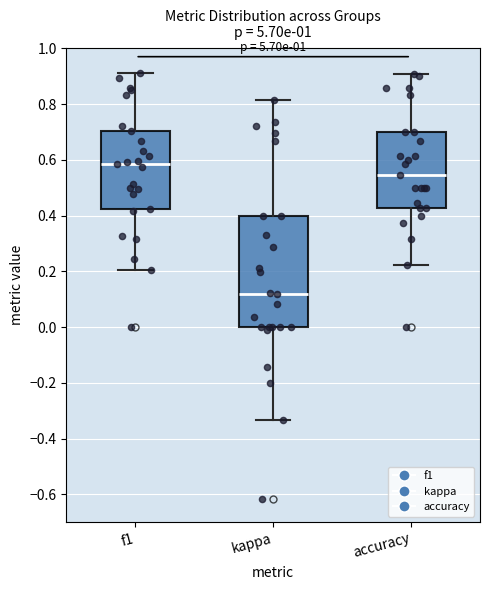

Which box is the tallest, from its lower edge to its upper edge?

kappa